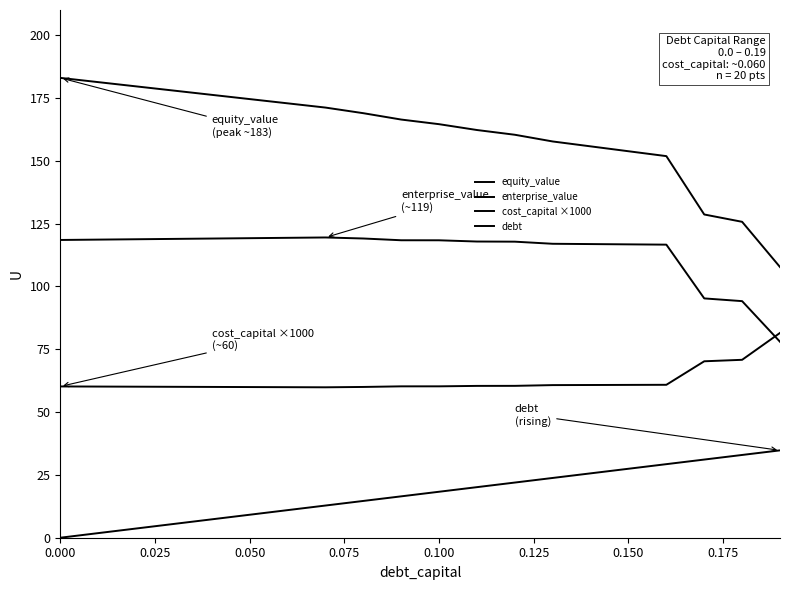

How many lines are shown in the chart?

4